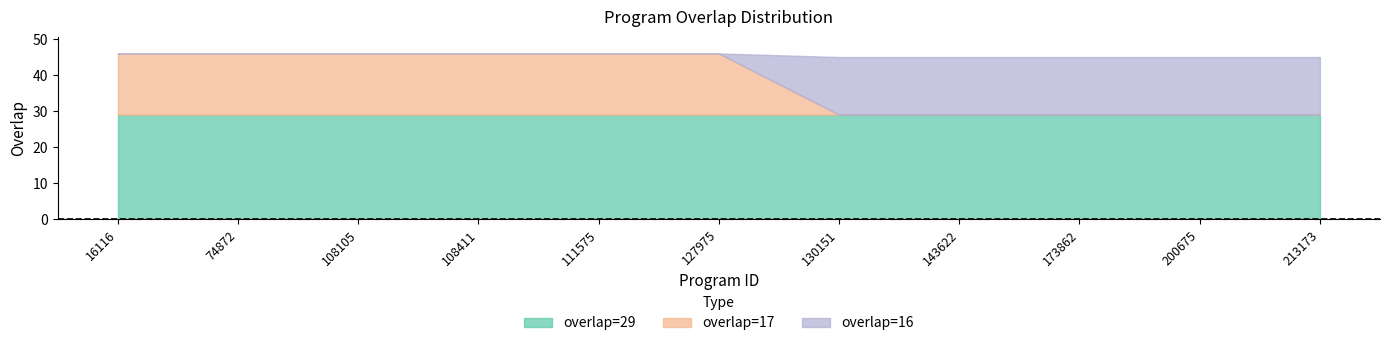

Reading left to right, transcribe all the data shown in this chart.

overlap=29: 16116=29	74872=29	108105=29	108411=29	111575=29	127975=29	130151=29	143622=29	173862=29	200675=29	213173=29
overlap=17: 16116=17	74872=17	108105=17	108411=17	111575=17	127975=17	130151=0	143622=0	173862=0	200675=0	213173=0
overlap=16: 16116=0	74872=0	108105=0	108411=0	111575=0	127975=0	130151=16	143622=16	173862=16	200675=16	213173=16